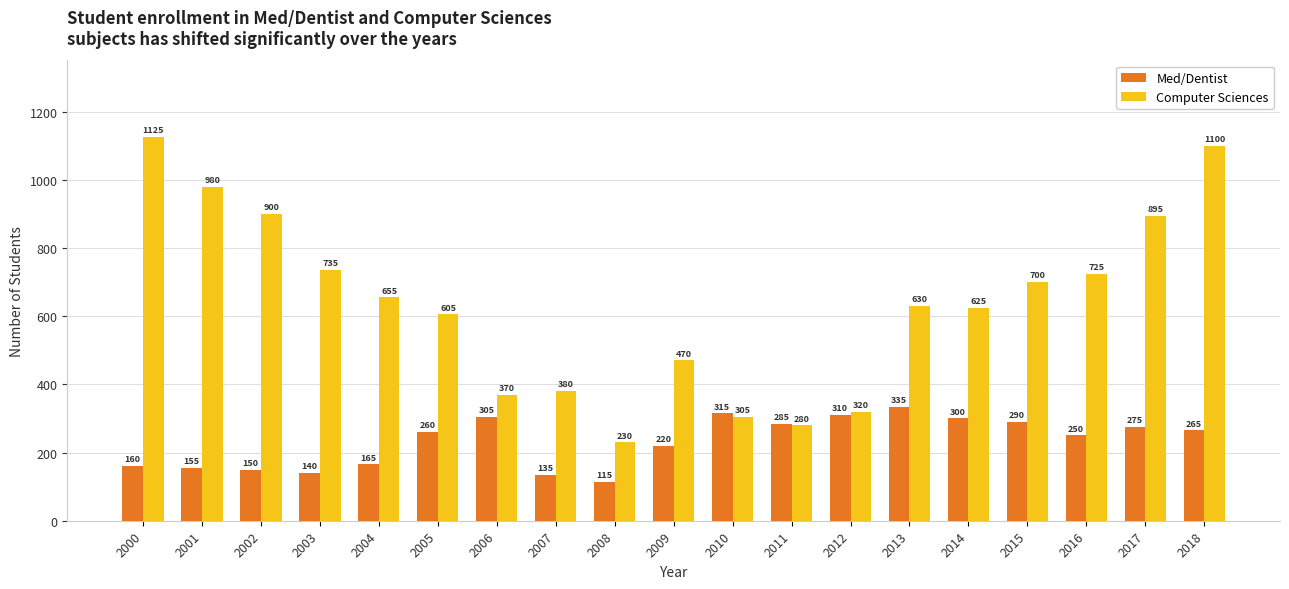

Which series has the largest range (max minus min)?

Computer Sciences